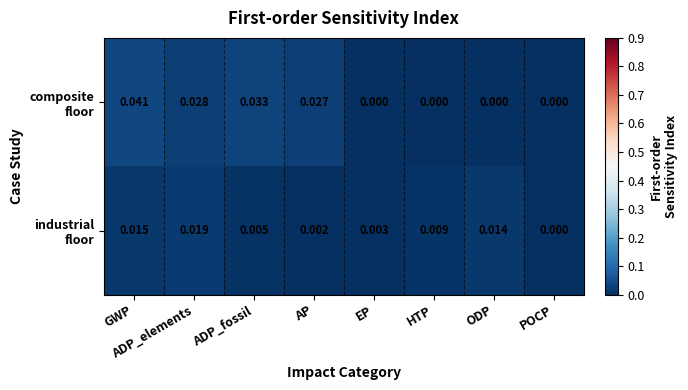

At which category is the sum across all series the highest?

GWP